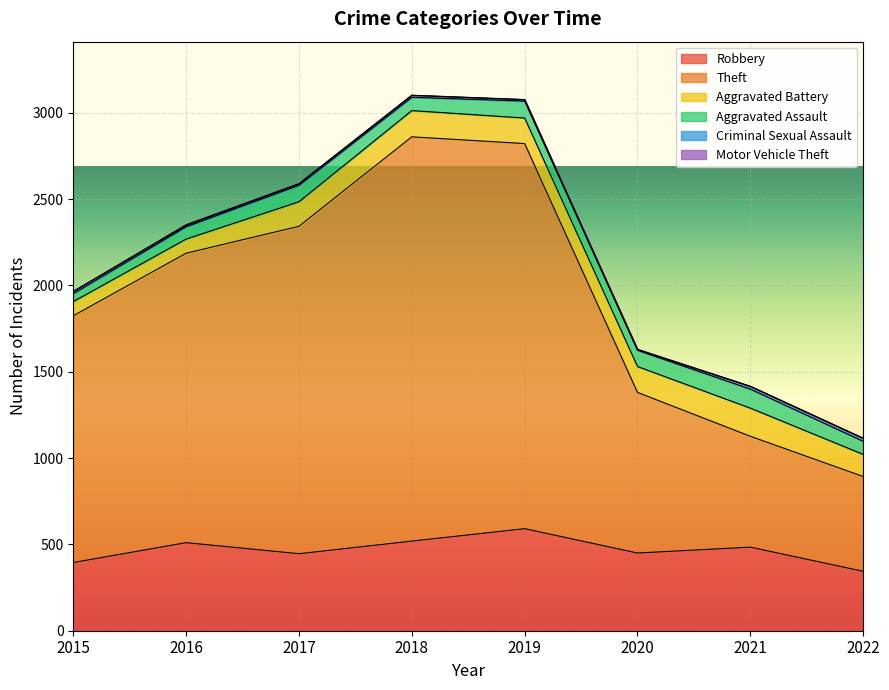

What is the value of the Criminal Sexual Assault point at the 2nd from the left?

8